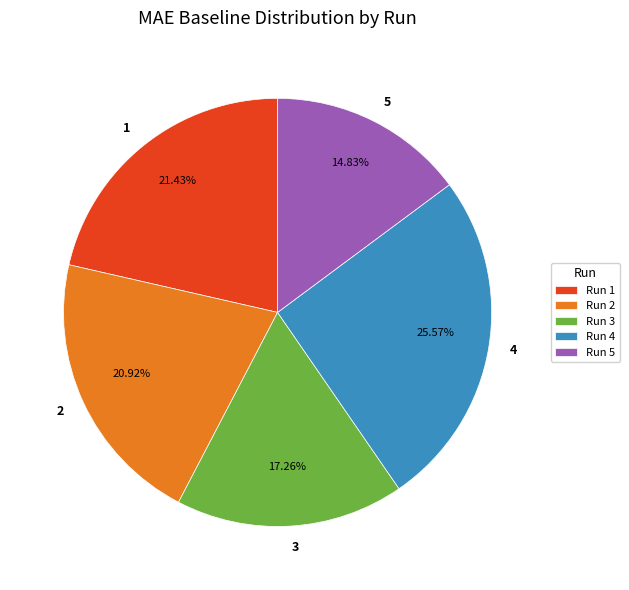

True or false: 1 accounts for 35% of the total.

False